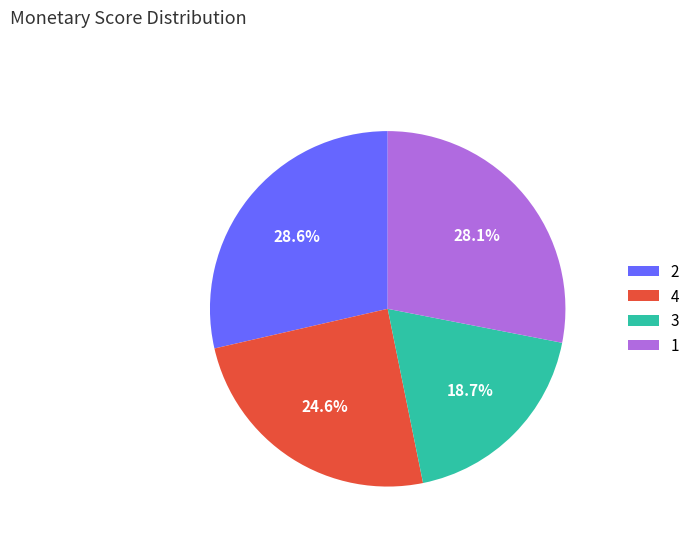

Do 4 and 2 together represent more than half of the pie?

Yes